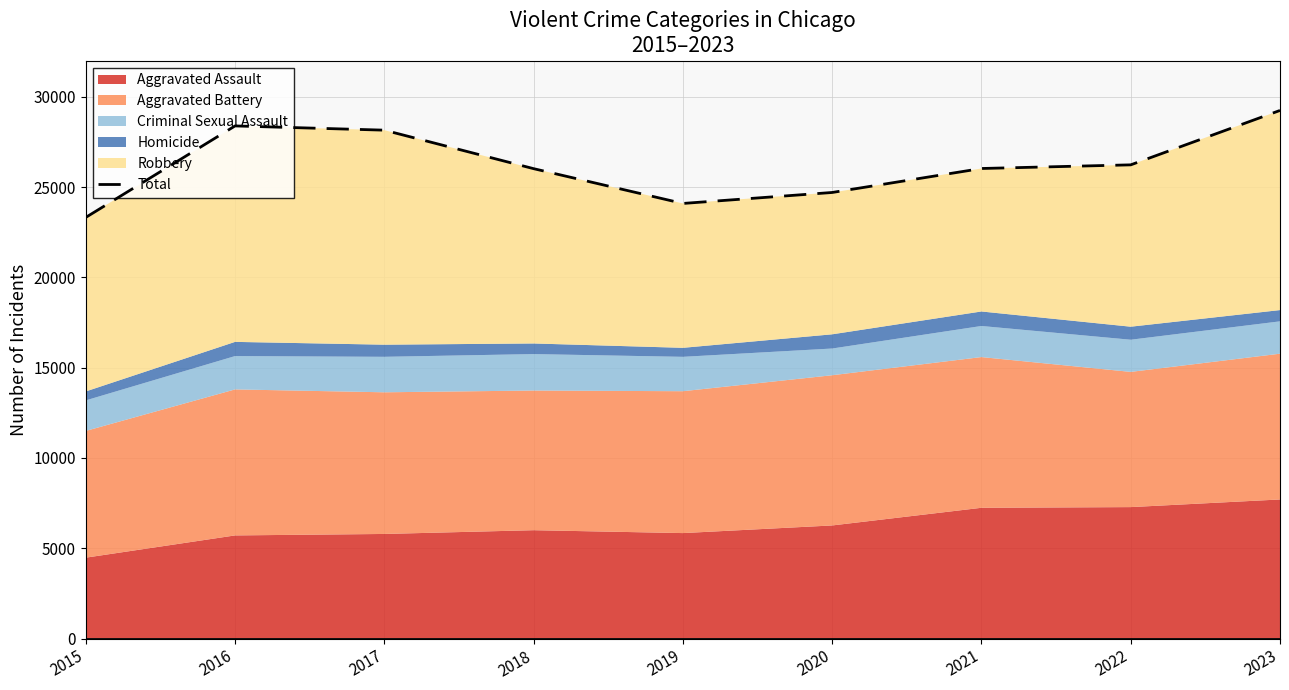

Reading right to left, transcribe all the data shown in this chart.

29247	26234	26032	24704	24096	26023	28155	28390	23324